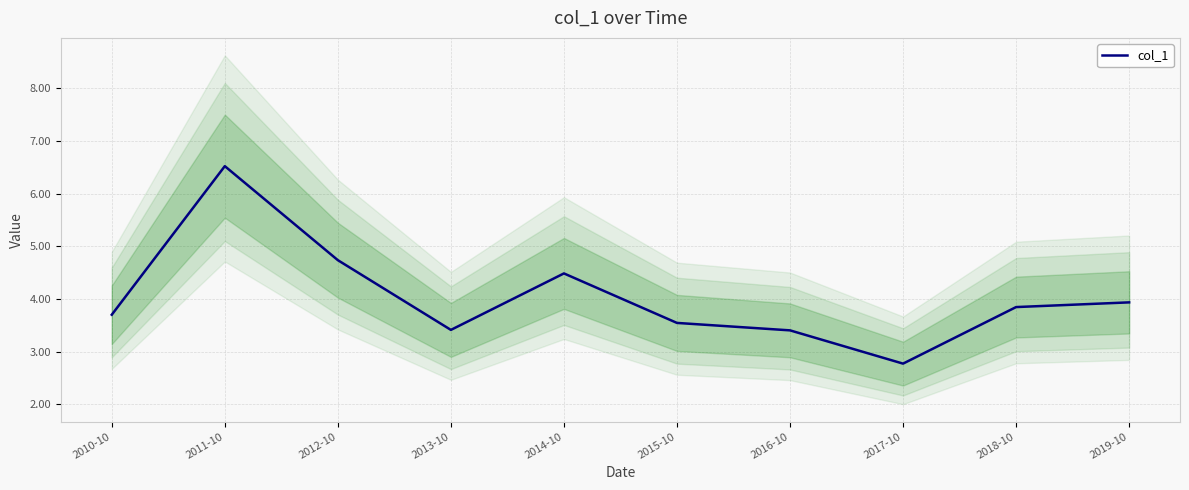

At which label does the data first exceed 3?

2010-10